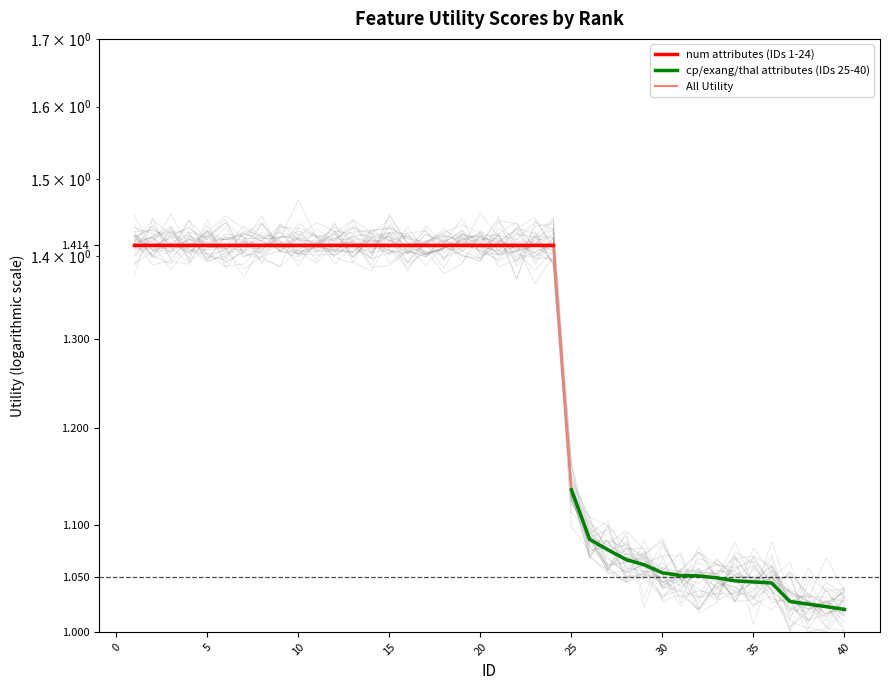

List the labels in order of value, smallest first.

40, 39, 38, 37, 36, 35, 34, 33, 32, 31, 30, 29, 28, 27, 26, 25, 1, 2, 3, 4, 5, 6, 7, 8, 9, 10, 11, 12, 13, 14, 15, 16, 17, 18, 19, 20, 21, 22, 23, 24